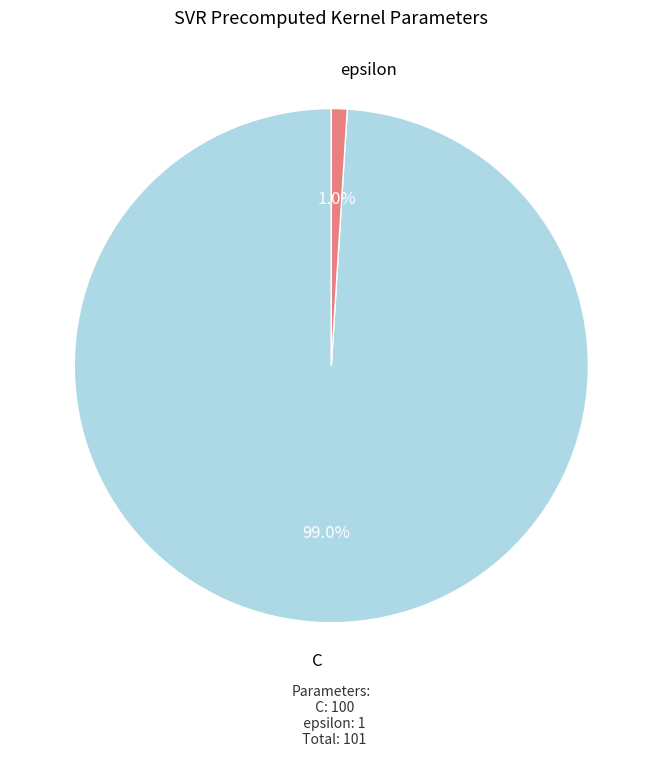

What is the largest slice in the pie chart?

C